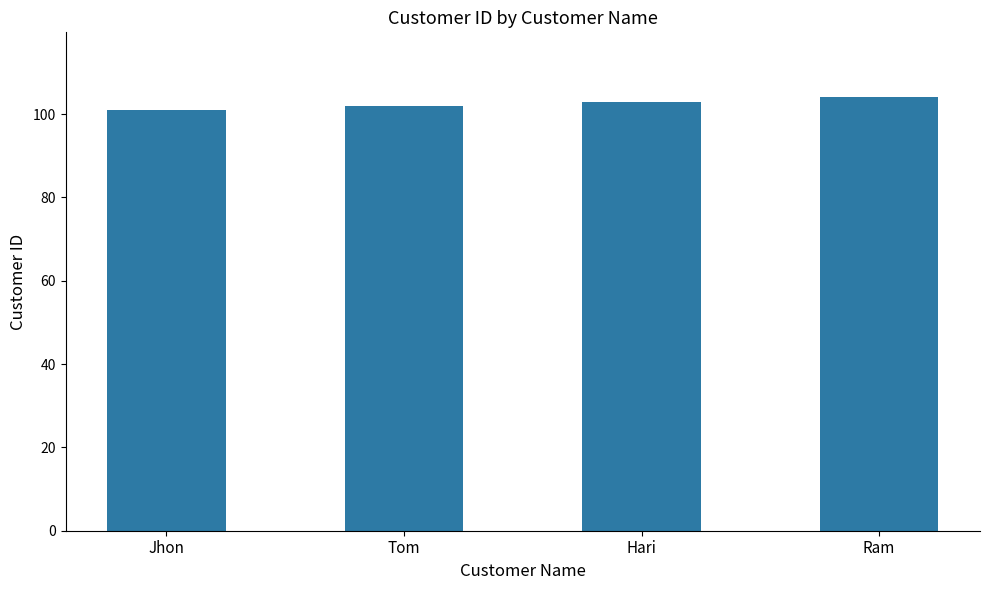

Which has a higher value, Tom or Jhon?

Tom